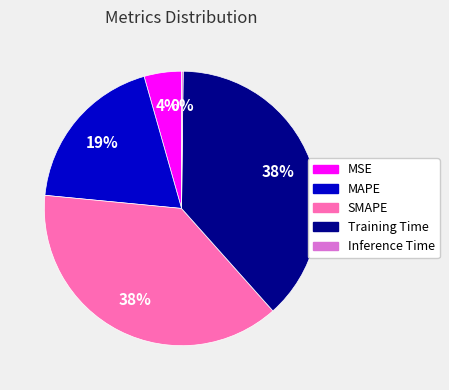

To the nearest percent, what is the difference between the largest and smallest slice percentages?

38%